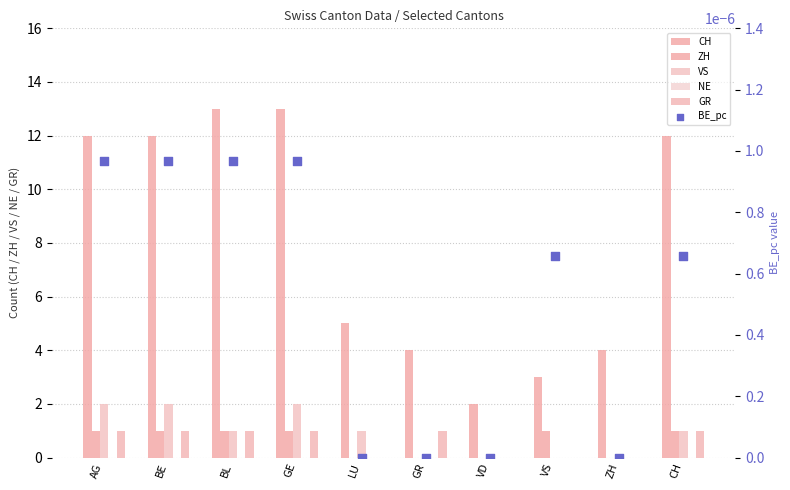

Which series has the largest Y range (max minus min)?

CH